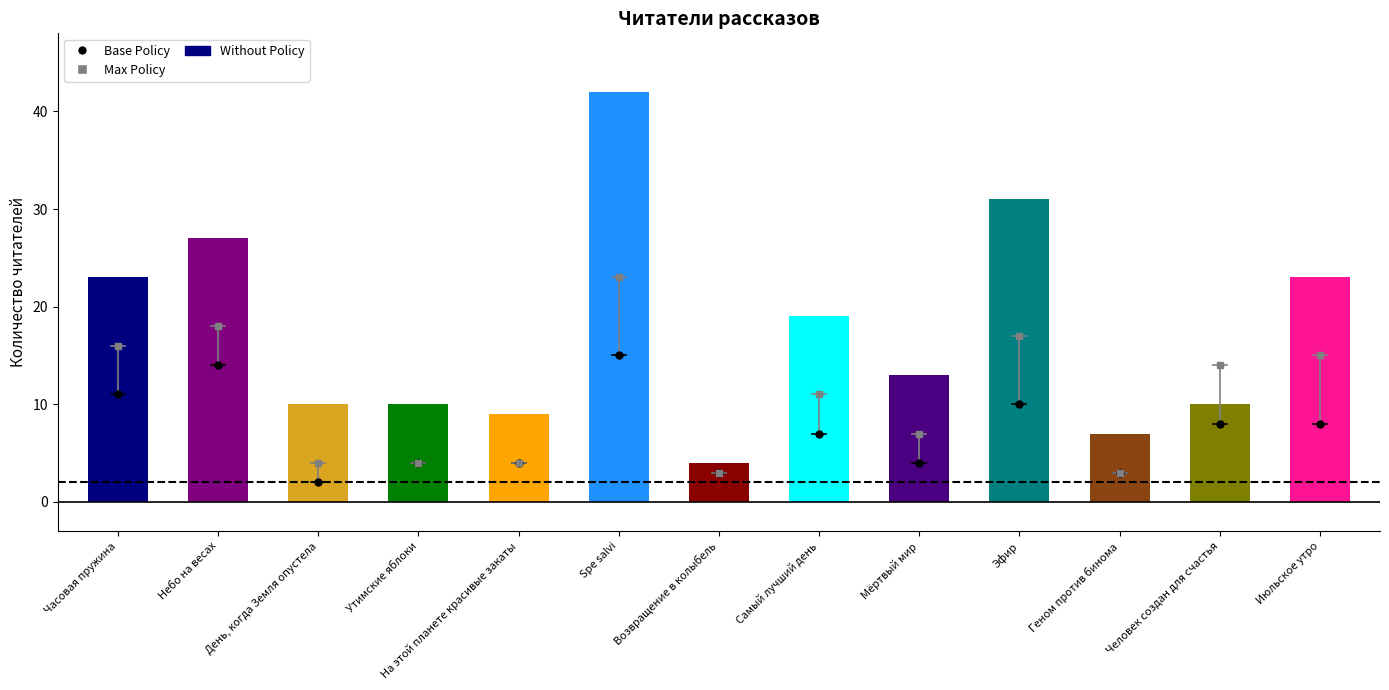

What is the ratio of the value at Возвращение в колыбель to the value at Геном против бинома?

0.6